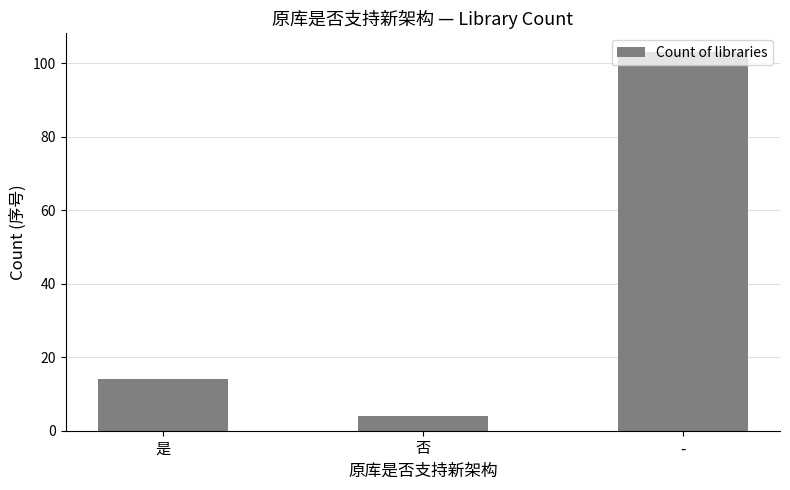

Reading left to right, list all the values displayed in this chart.

是=14	否=4	-=103